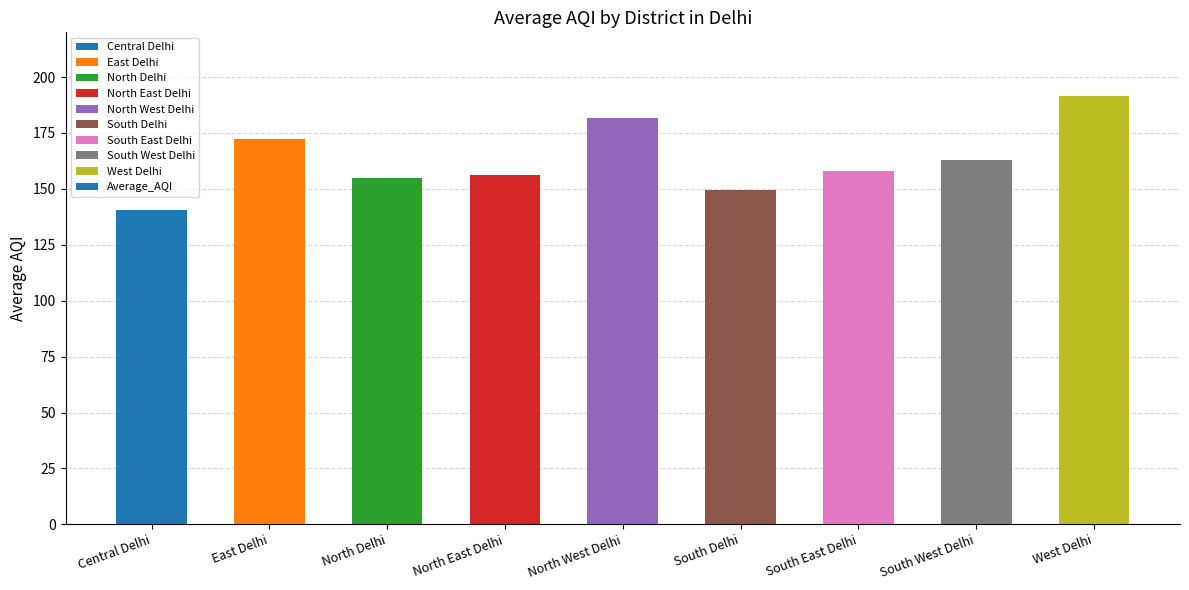

What is the smallest value displayed?

140.7